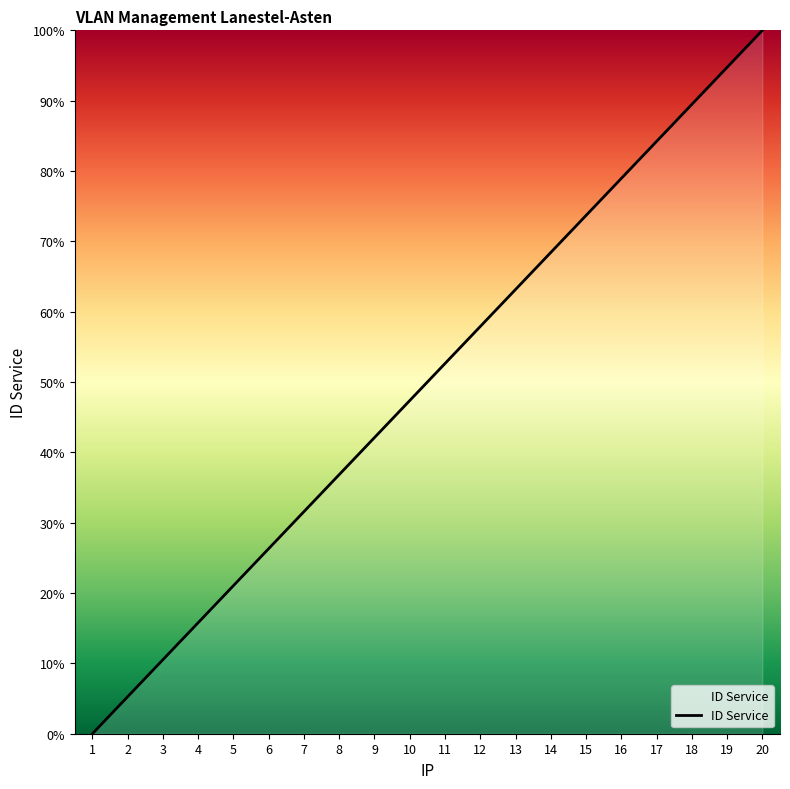

The chart shows a value of 57.9 at 12. True or false?

True